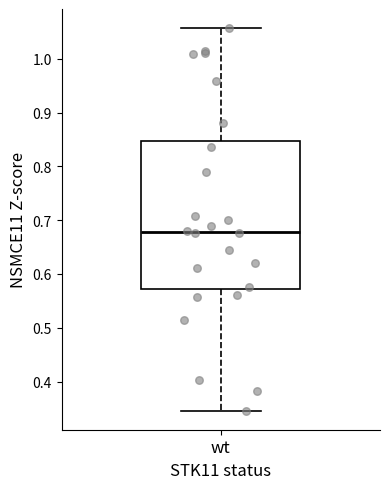

Read this box plot against the y-axis: the position of the median line, the range covered by the box, and the ends of both whiskers. The values are not printed on the chart, so give them approximately, as read against the axis.

median 0.68, box 0.57 to 0.85, whiskers 0.35 to 1.06